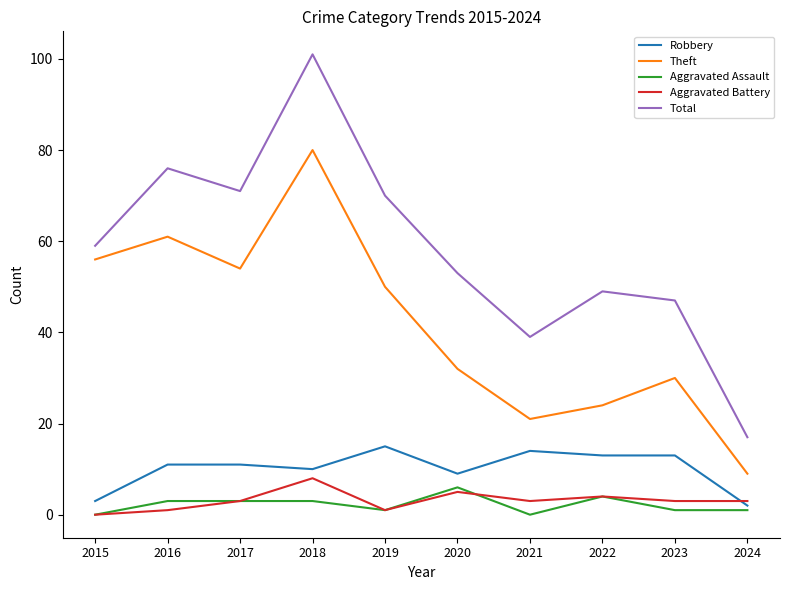

What is the maximum value for Aggravated Assault?

6